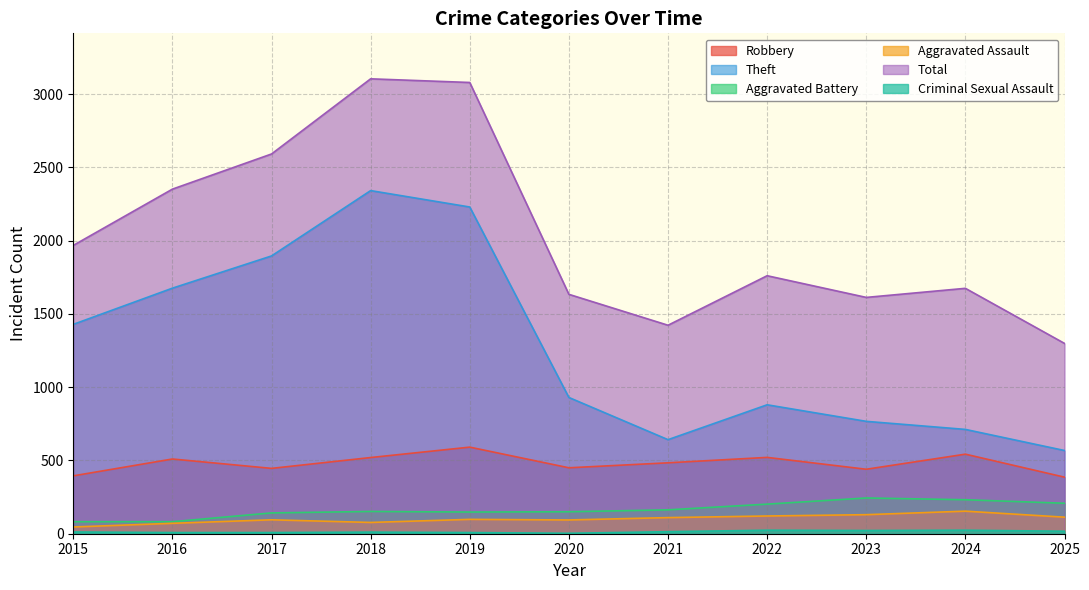

Reading left to right, what are all the values shown in this chart?

Robbery: 2015=395	2016=510	2017=446	2018=520	2019=591	2020=450	2021=484	2022=521	2023=440	2024=543	2025=386
Theft: 2015=1429	2016=1676	2017=1896	2018=2342	2019=2230	2020=930	2021=642	2022=880	2023=767	2024=712	2025=568
Aggravated Battery: 2015=82	2016=82	2017=142	2018=152	2019=148	2020=150	2021=163	2022=202	2023=244	2024=232	2025=208
Aggravated Assault: 2015=46	2016=71	2017=95	2018=77	2019=98	2020=94	2021=110	2022=121	2023=130	2024=154	2025=113
Total: 2015=1968	2016=2352	2017=2592	2018=3105	2019=3080	2020=1634	2021=1423	2022=1761	2023=1613	2024=1675	2025=1299
Criminal Sexual Assault: 2015=12	2016=8	2017=8	2018=11	2019=8	2020=3	2021=14	2022=24	2023=22	2024=24	2025=17